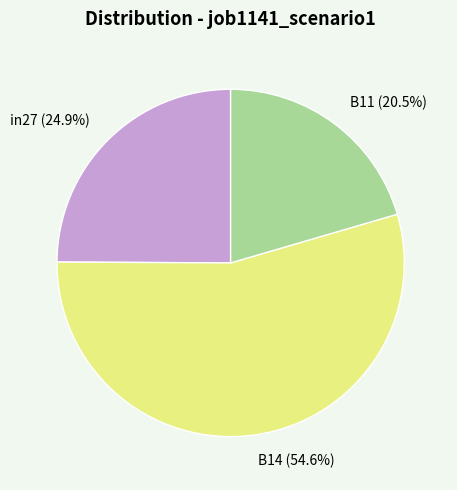

Is there a majority slice in this chart?

Yes